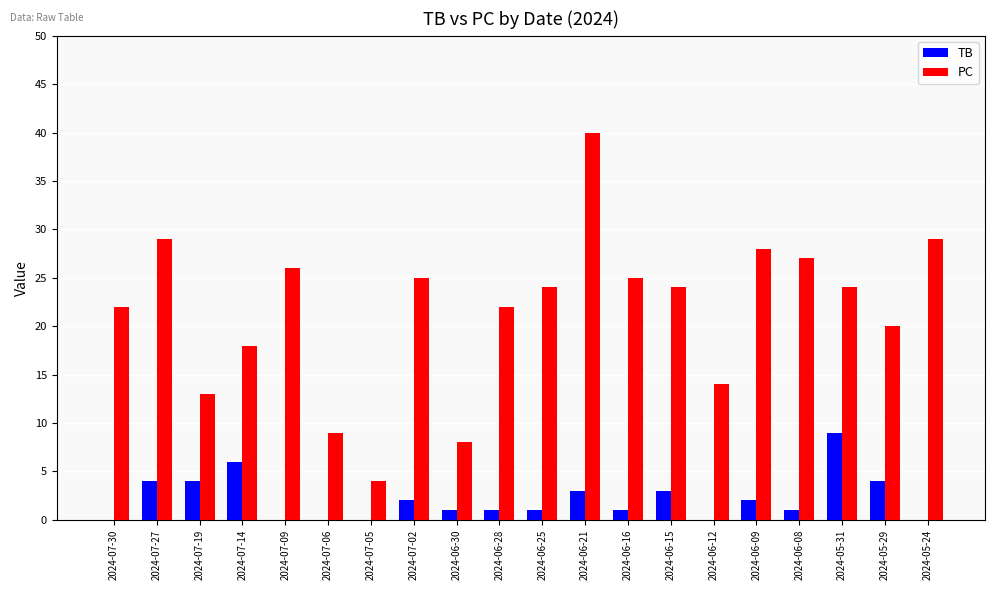

Which series has the largest total across all categories?

PC